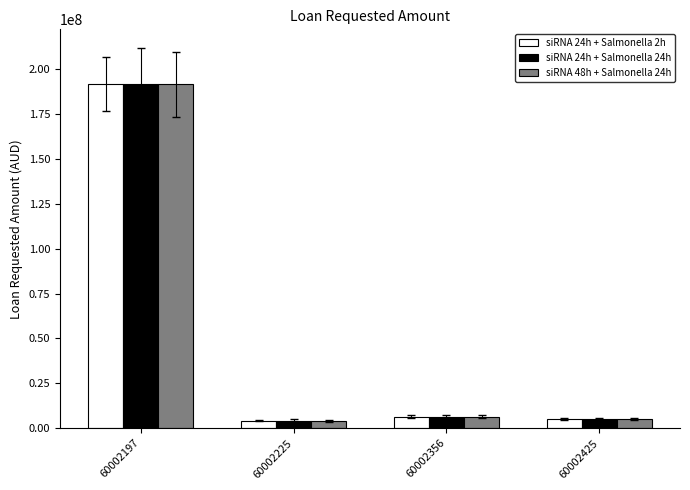

The siRNA 24h + Salmonella 24h series shows 6300000.0 at 60002356. True or false?

True